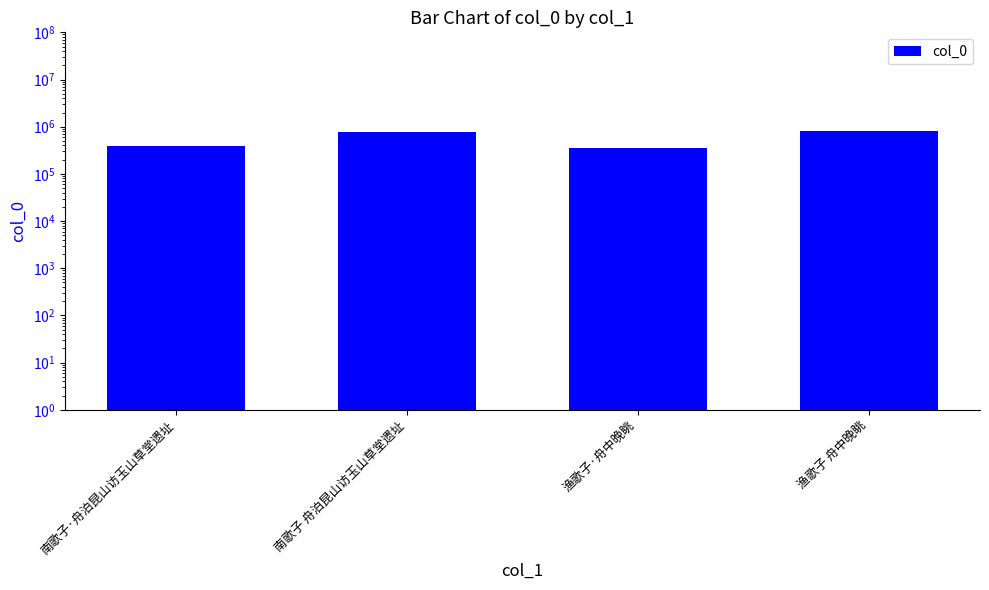

What position from the right is 渔歌子·舟中晚眺?

2